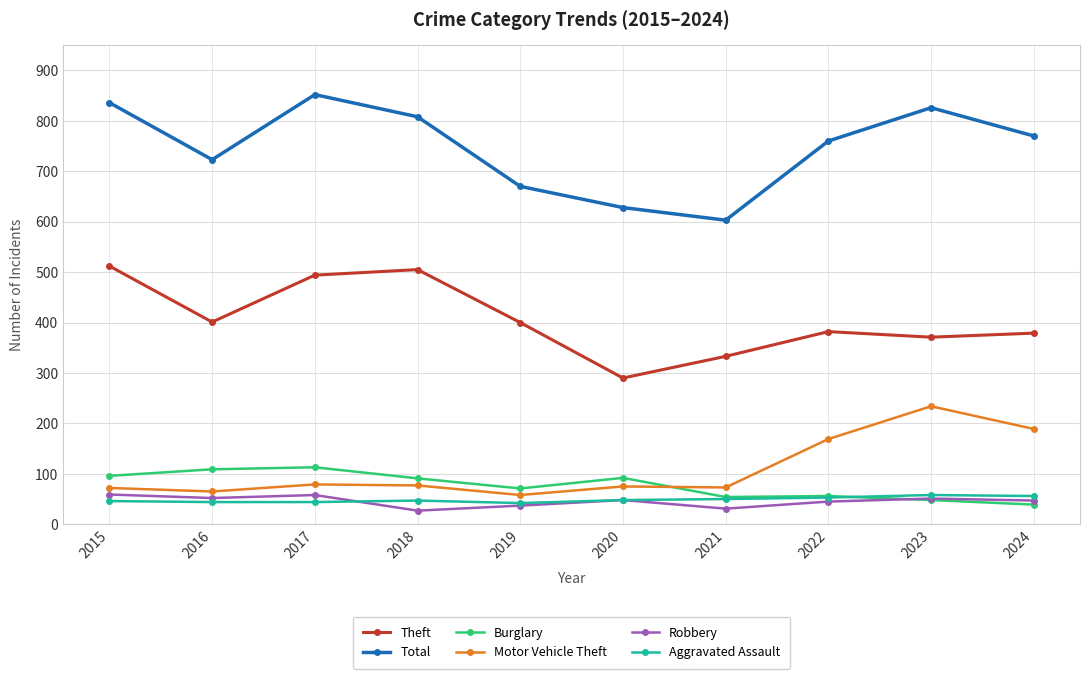

True or false: Robbery has more than 0 points higher than both neighbors.

True